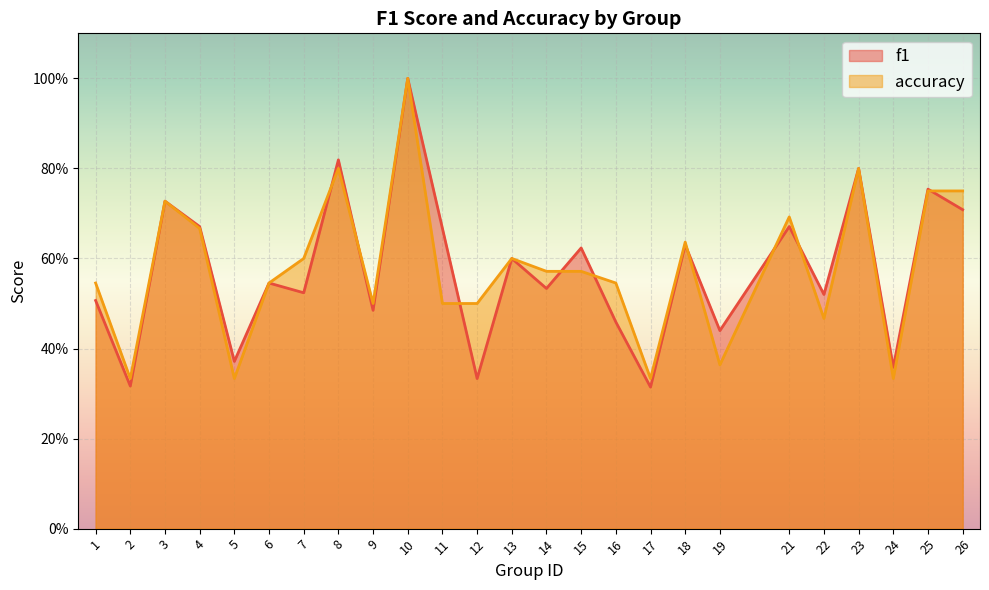

Reading left to right, extract all data points from this chart.

f1: 1=0.5	2=0.3	3=0.7	4=0.7	5=0.4	6=0.5	7=0.5	8=0.8	9=0.5	10=1.0	11=0.7	12=0.3	13=0.6	14=0.5	15=0.6	16=0.5	17=0.3	18=0.6	19=0.4	21=0.7	22=0.5	23=0.8	24=0.4	25=0.8	26=0.7
accuracy: 1=0.5	2=0.3	3=0.7	4=0.7	5=0.3	6=0.5	7=0.6	8=0.8	9=0.5	10=1.0	11=0.5	12=0.5	13=0.6	14=0.6	15=0.6	16=0.5	17=0.3	18=0.6	19=0.4	21=0.7	22=0.5	23=0.8	24=0.3	25=0.8	26=0.8